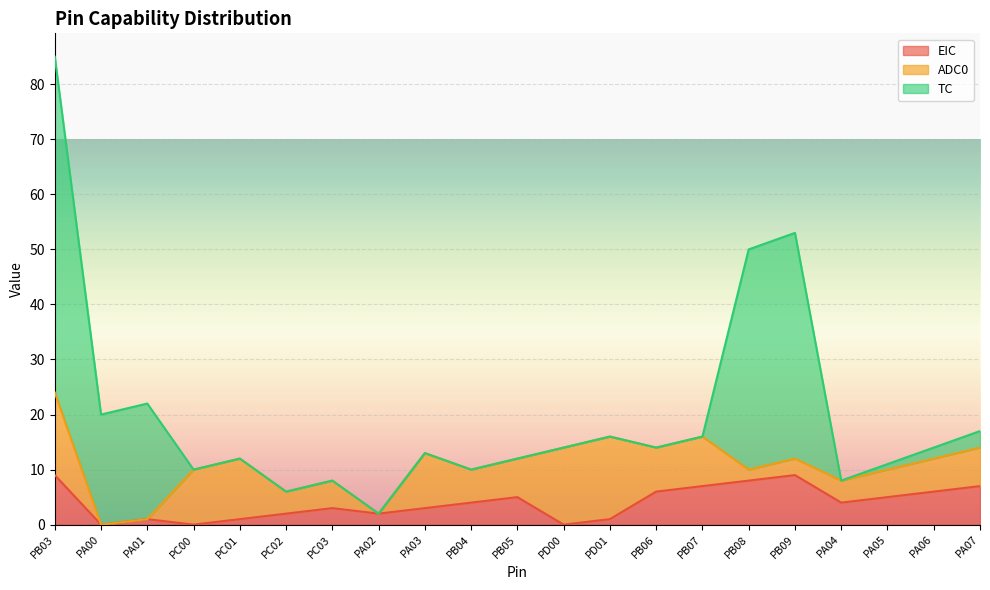

At which category is the sum across all series the highest?

PB03